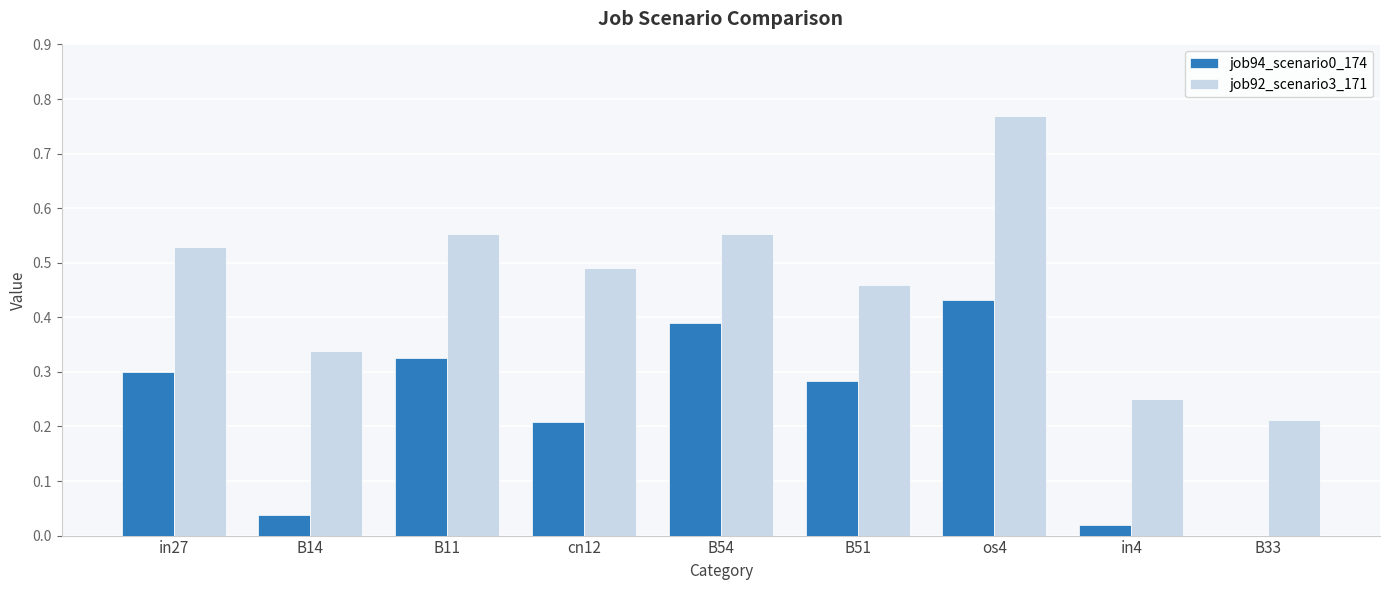

The value of job92_scenario3_171 at in4 is 0.4. True or false?

False